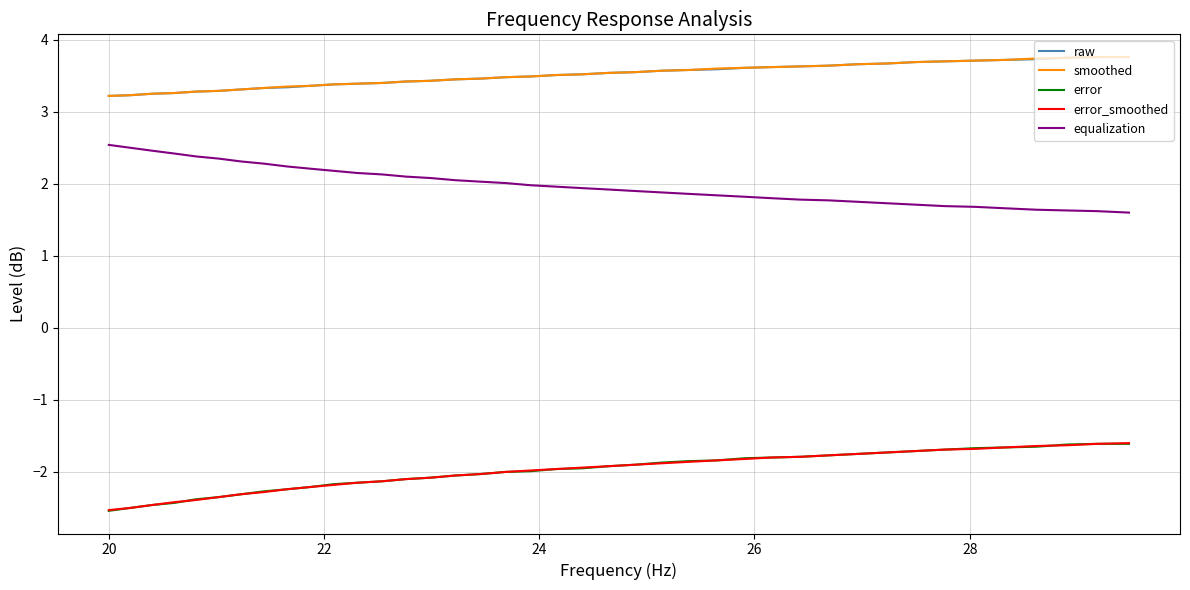

True or false: raw and equalization intersect in this chart.

False